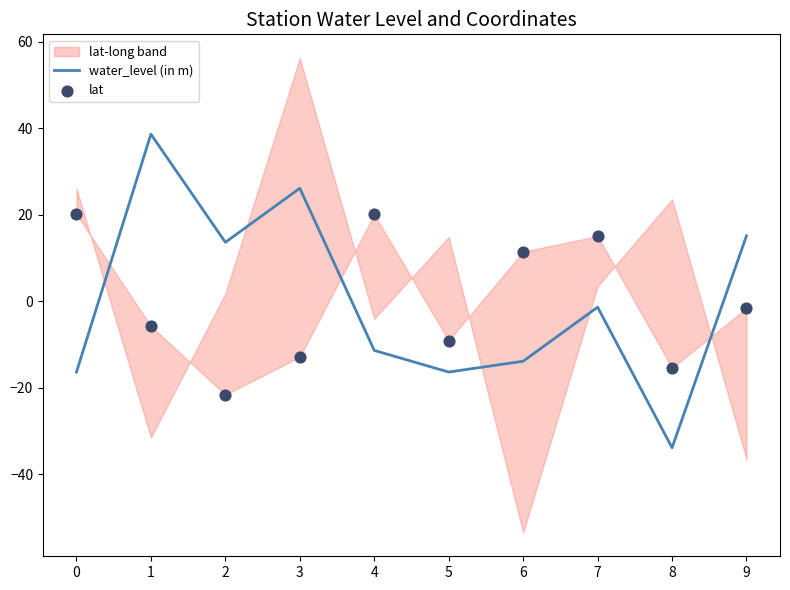

Is the value of lat at 2 greater than the value of water_level (in m) at 5?

No